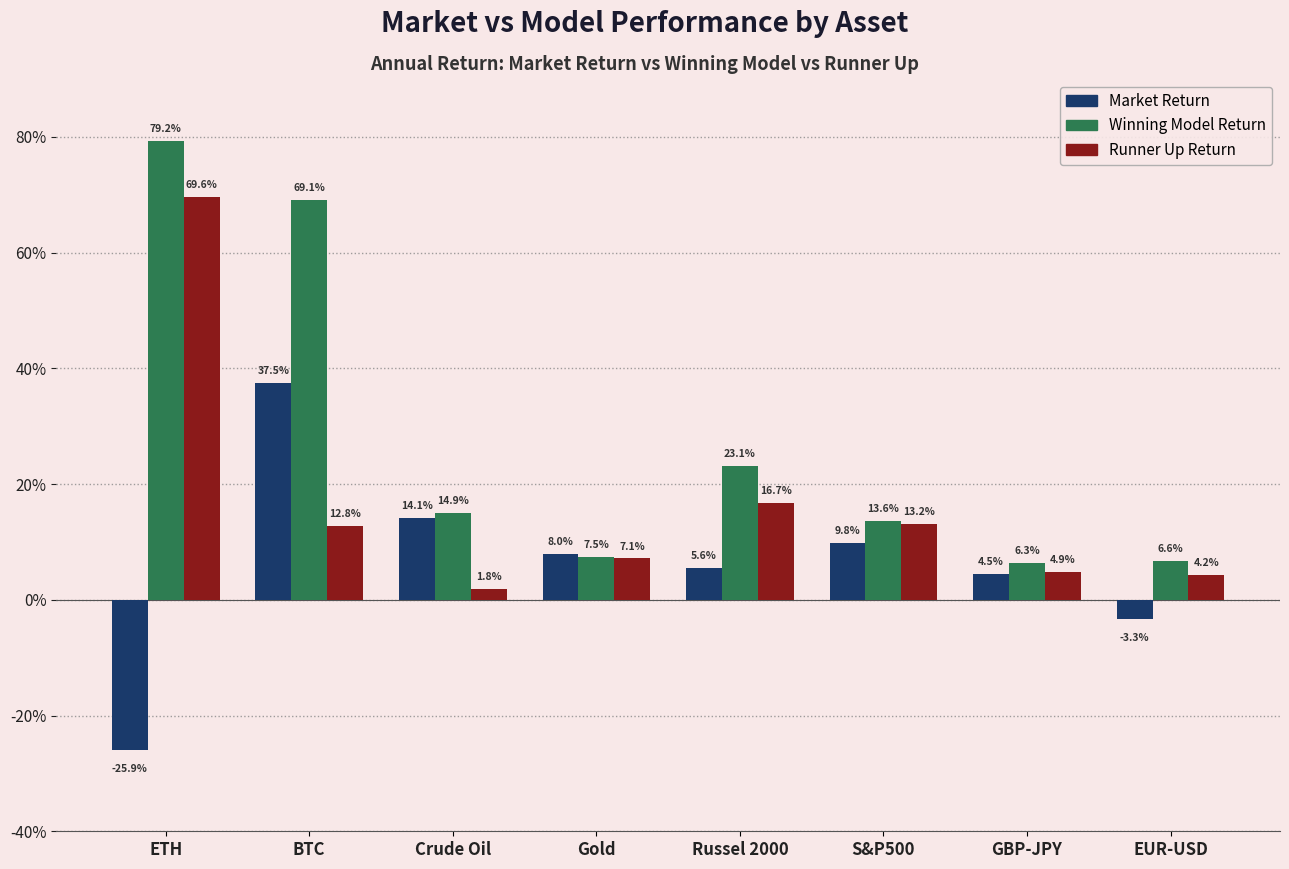

Is the value of Market Return at Gold greater than the value of Winning Model Return at BTC?

No